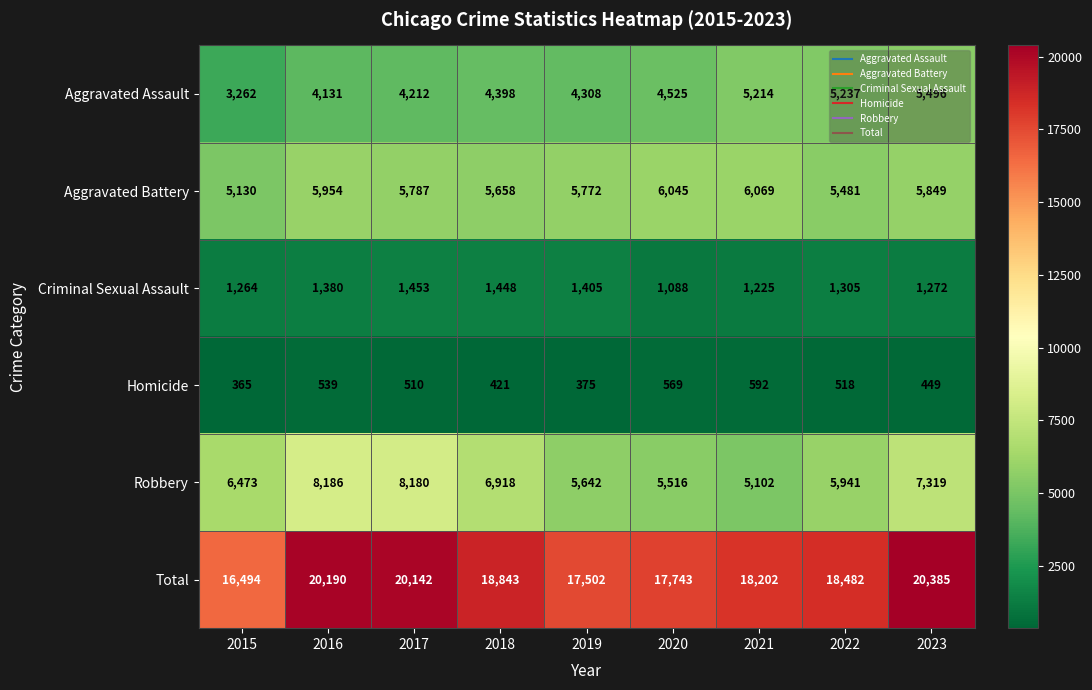

What is the difference between the highest and lowest values at 2021?

17610